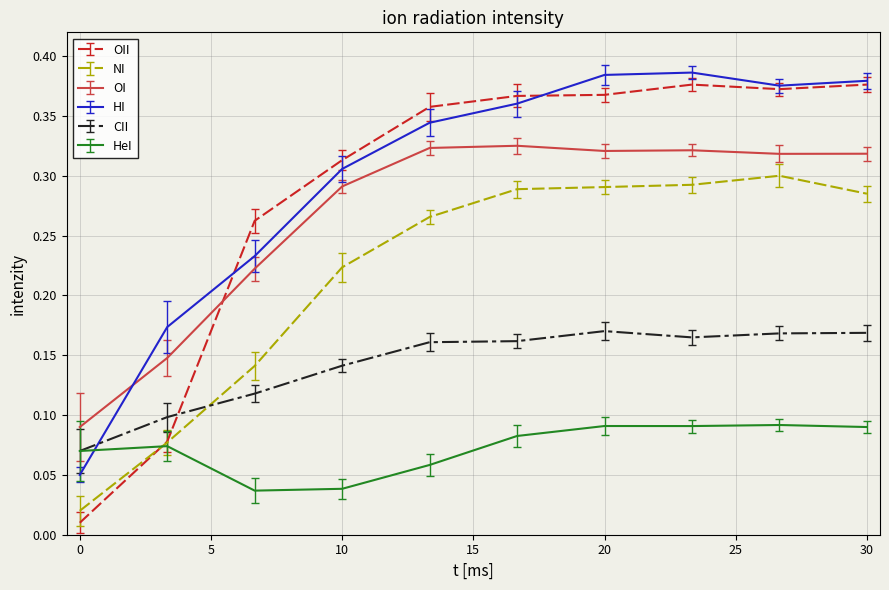

Which series has the widest spread of values?

OII